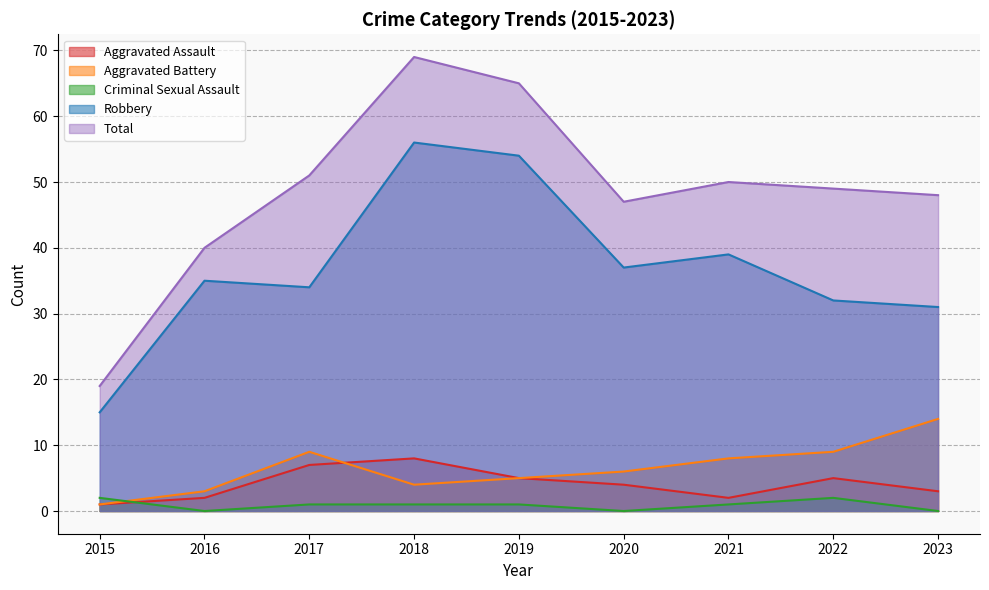

At which category does Aggravated Assault reach its first local valley?

2021